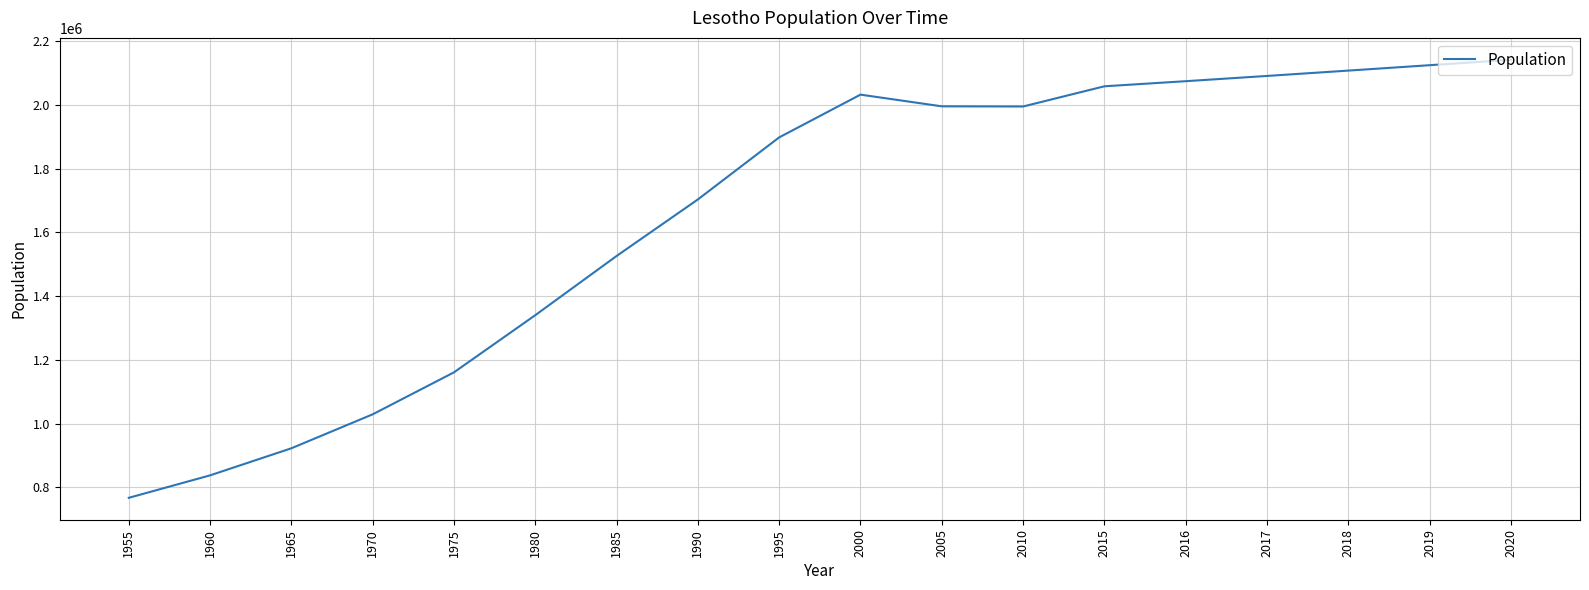

What is the maximum value shown in the chart?

2142249